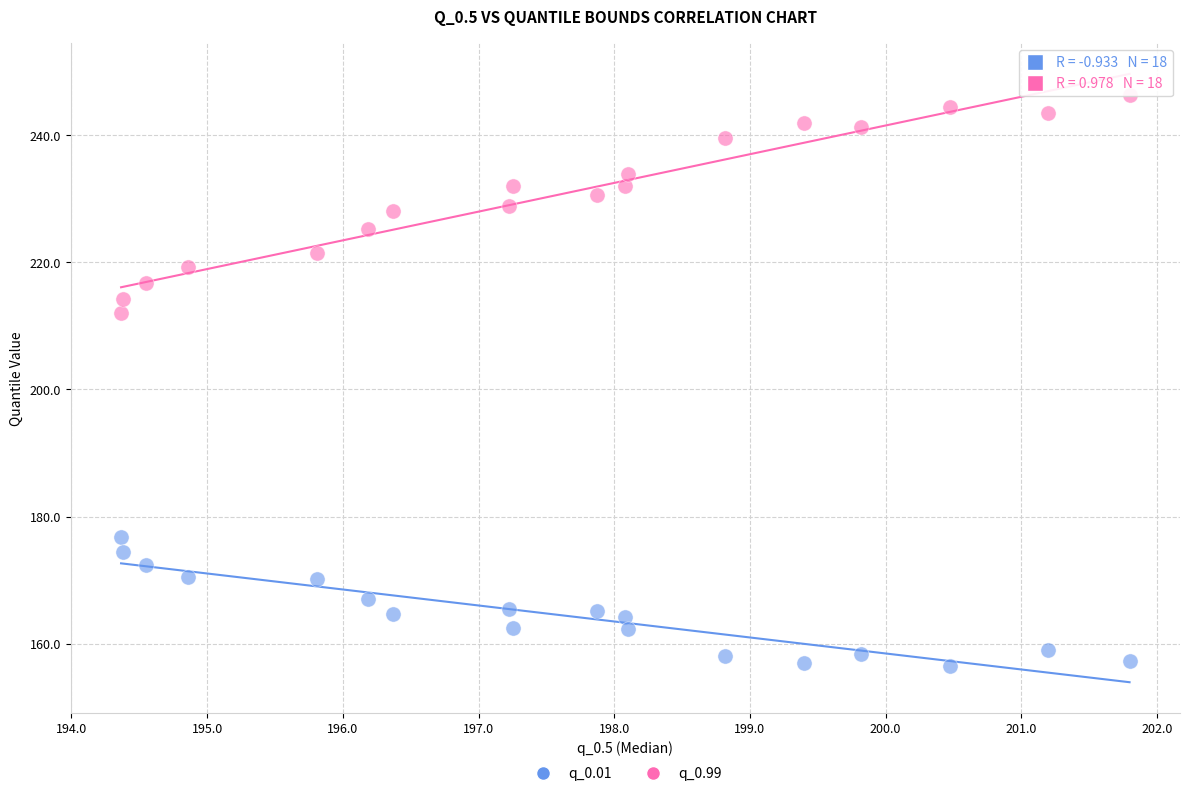

Which series has the widest spread of Y values?

q_0.99